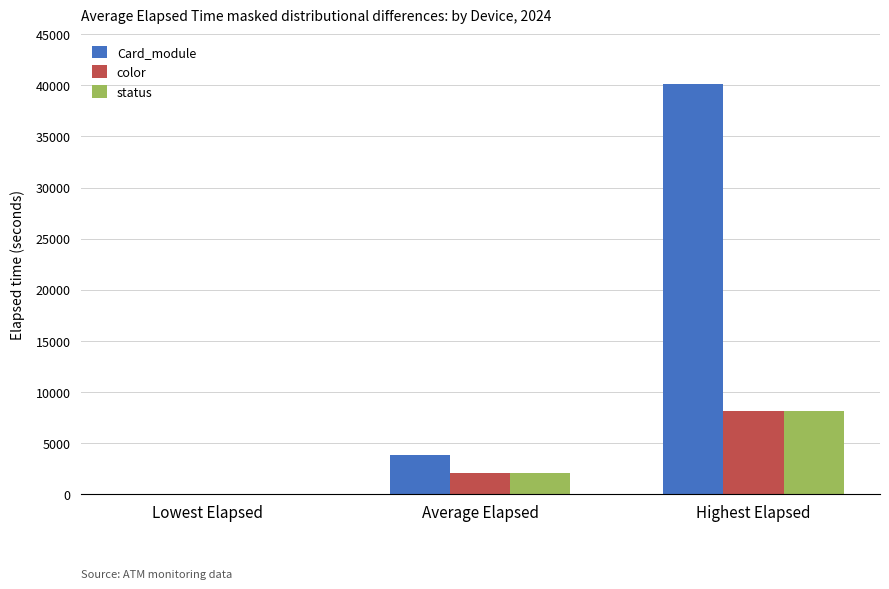

What are all the series names shown in the legend?

Card_module, color, status